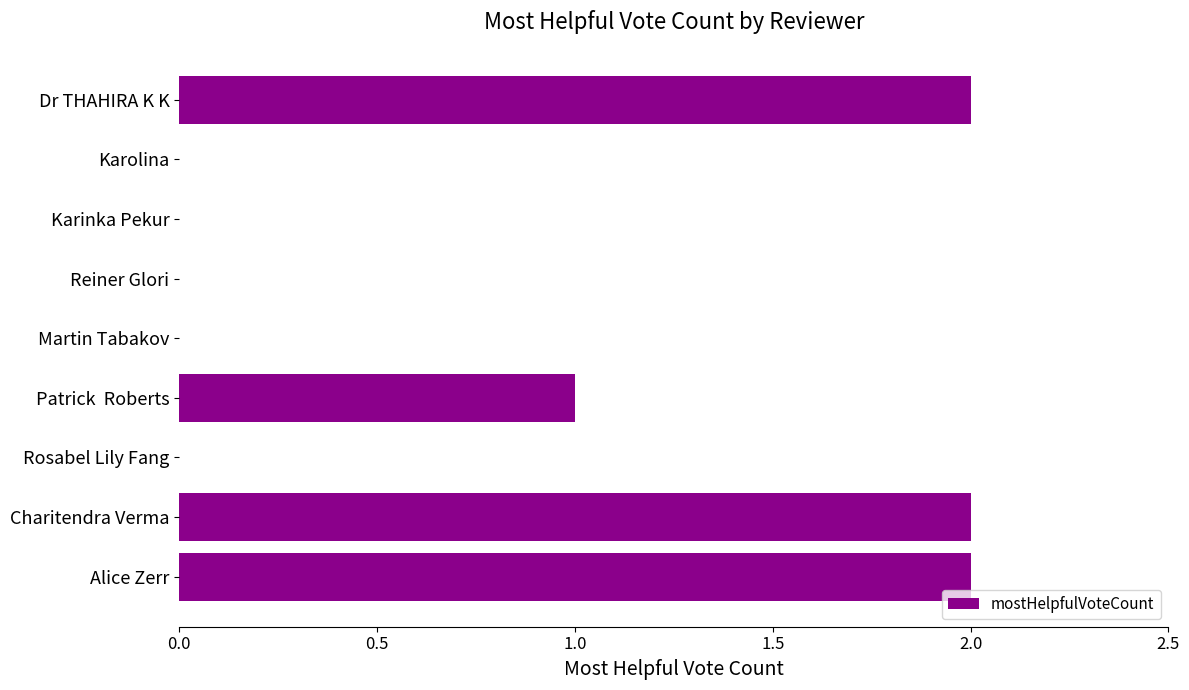

The value at Dr THAHIRA K K is 2. True or false?

True